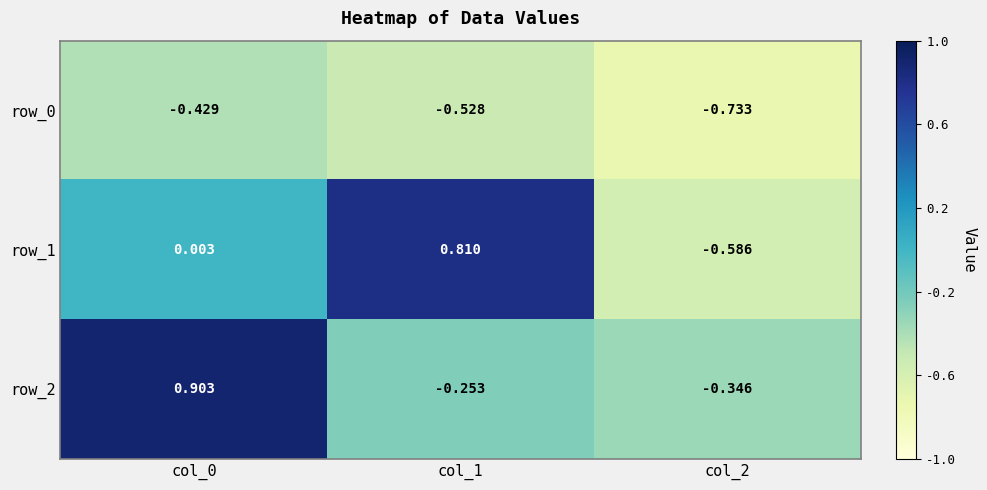

At how many categories does at least one series exceed 0?

2